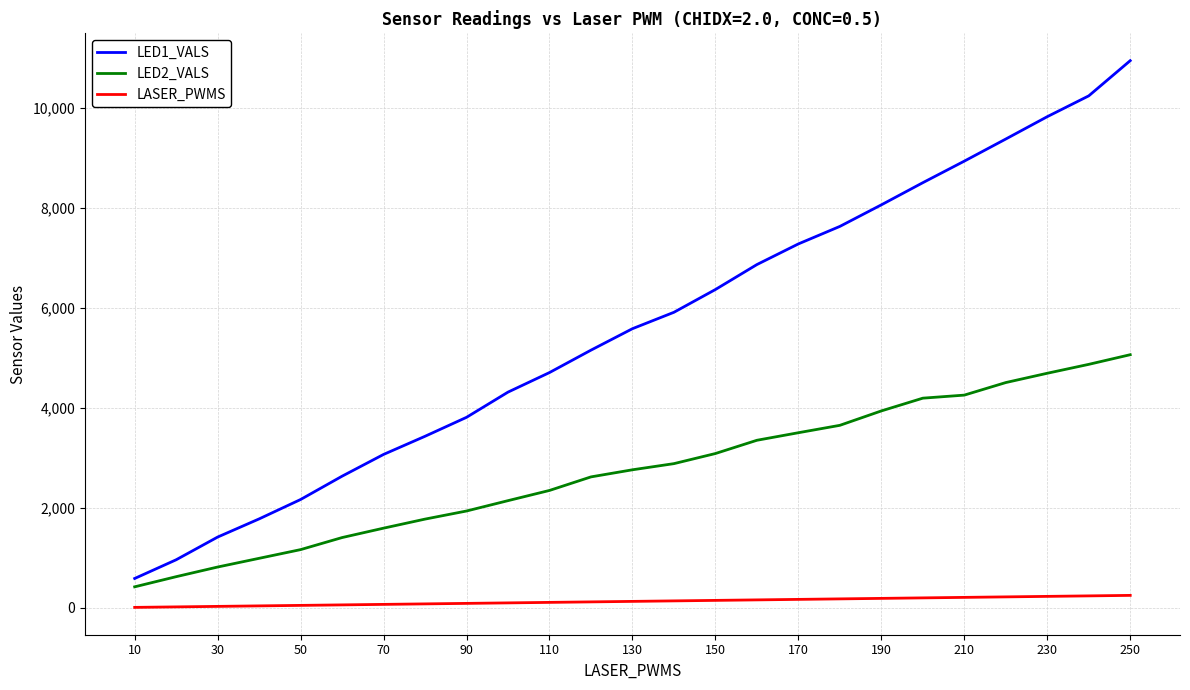

Rank the series by their maximum value, from lowest to highest.

LASER_PWMS, LED2_VALS, LED1_VALS